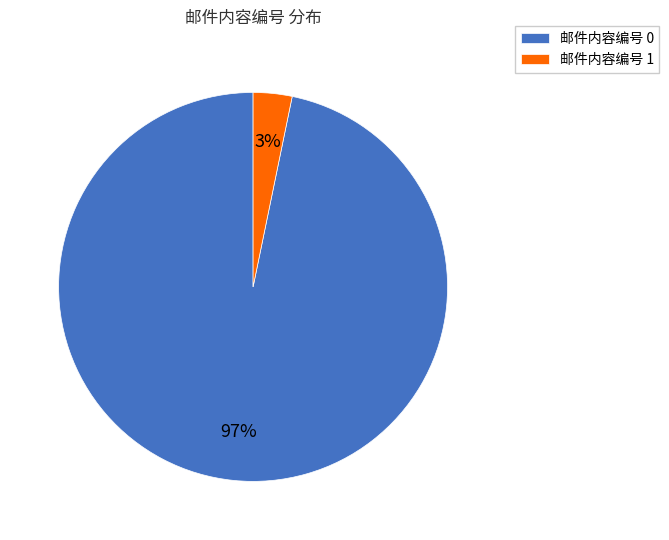

Combined, do 邮件内容编号 1 and 邮件内容编号 0 account for over 50%?

Yes